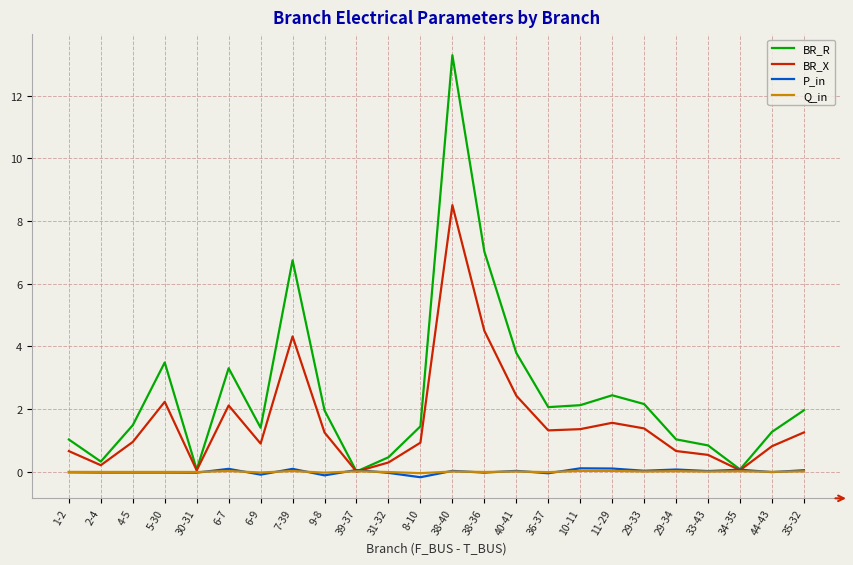

Which series has the widest spread of values?

BR_R